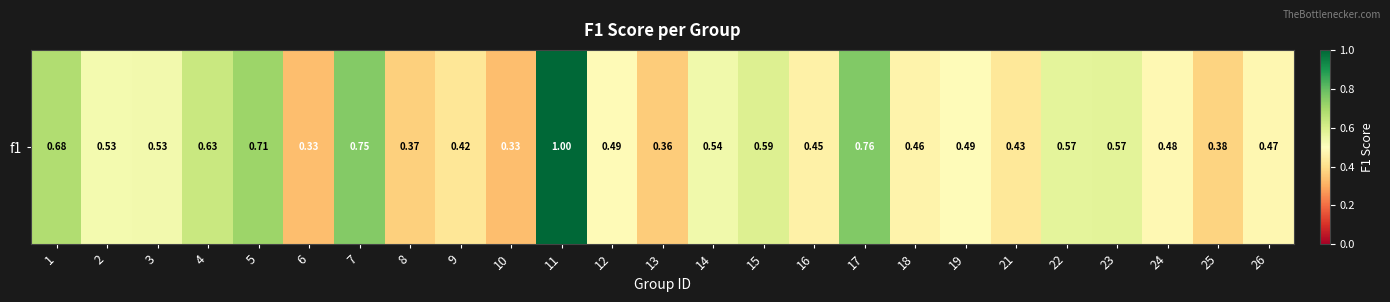

True or false: the data shows 0.3 at 10.

True